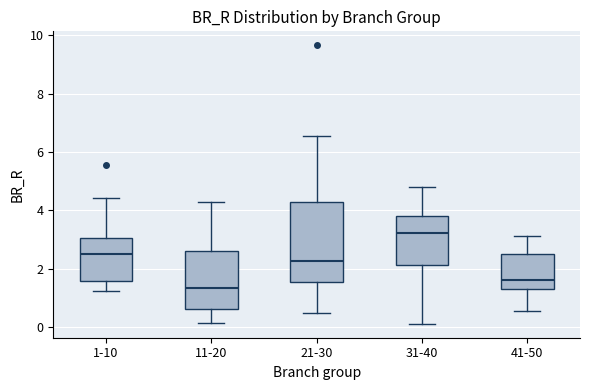

Comparing the boxes themselves (not the whiskers), which one is the tallest?

21-30